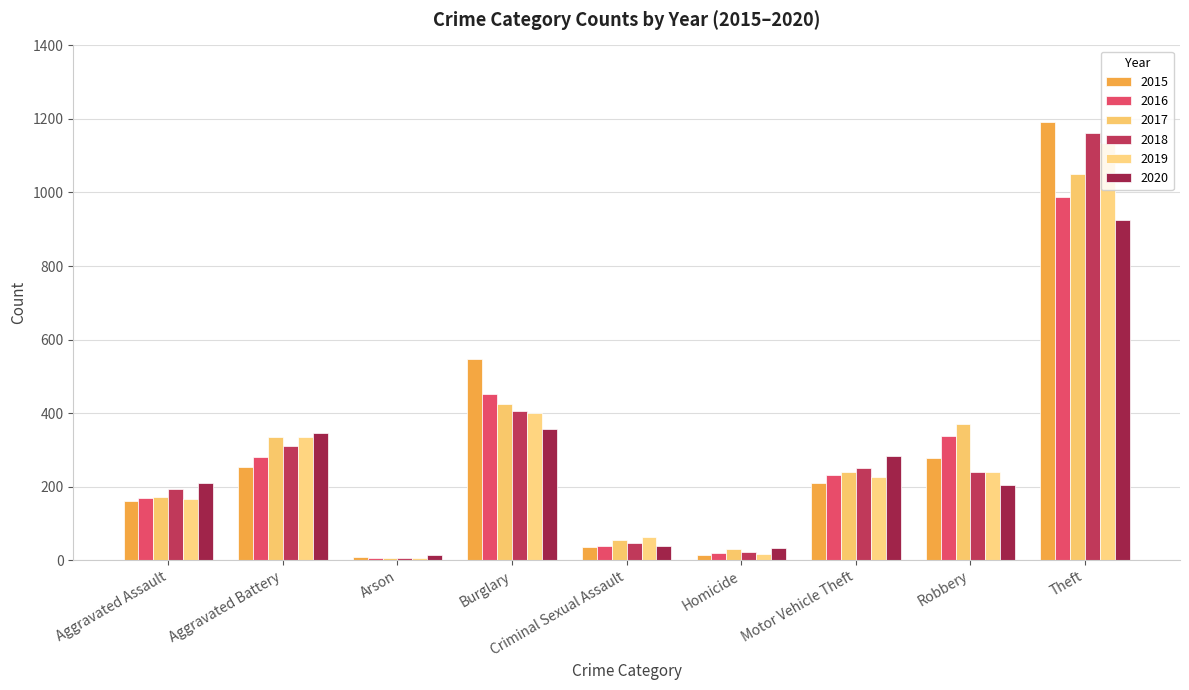

Is the value of 2020 at Aggravated Battery greater than the value of 2018 at Theft?

No